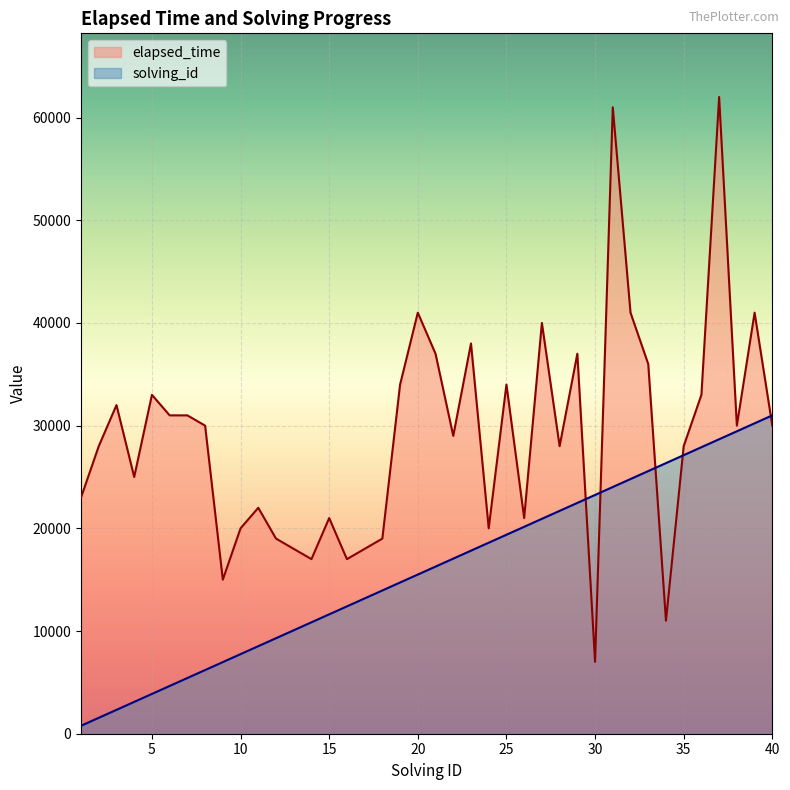

Reading left to right, extract all data points from this chart.

elapsed_time: 1=23000	2=28000	3=32000	4=25000	5=33000	6=31000	7=31000	8=30000	9=15000	10=20000	11=22000	12=19000	13=18000	14=17000	15=21000	16=17000	17=18000	18=19000	19=34000	20=41000	21=37000	22=29000	23=38000	24=20000	25=34000	26=21000	27=40000	28=28000	29=37000	30=7000	31=61000	32=41000	33=36000	34=11000	35=28000	36=33000	37=62000	38=30000	39=41000	40=30000
solving_id: 1=775	2=1550	3=2325	4=3100	5=3875	6=4650	7=5425	8=6200	9=6975	10=7750	11=8525	12=9300	13=10075	14=10850	15=11625	16=12400	17=13175	18=13950	19=14725	20=15500	21=16275	22=17050	23=17825	24=18600	25=19375	26=20150	27=20925	28=21700	29=22475	30=23250	31=24025	32=24800	33=25575	34=26350	35=27125	36=27900	37=28675	38=29450	39=30225	40=31000